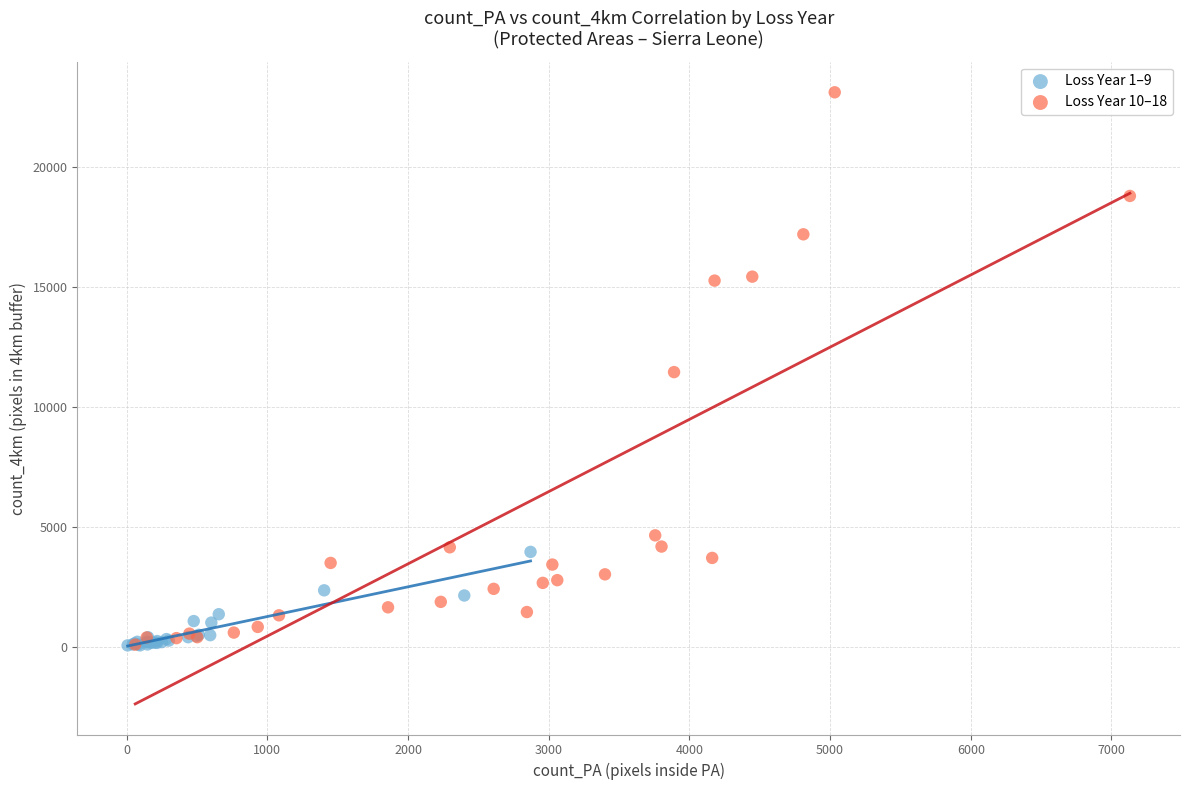

Which series contains the highest Y value?

Loss Year 10–18